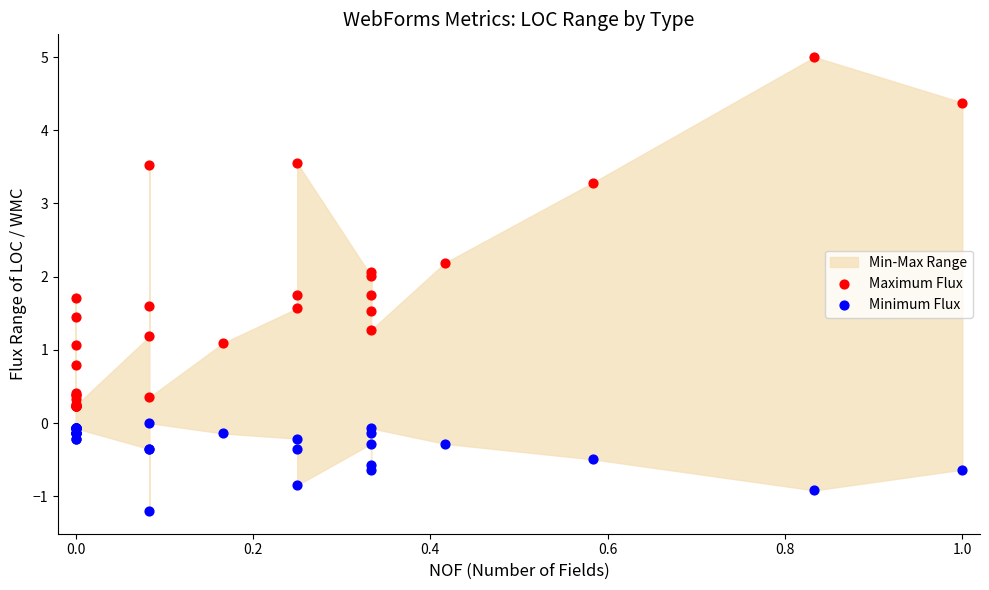

What is the X range (max minus min) for the scatter plot?

1.0